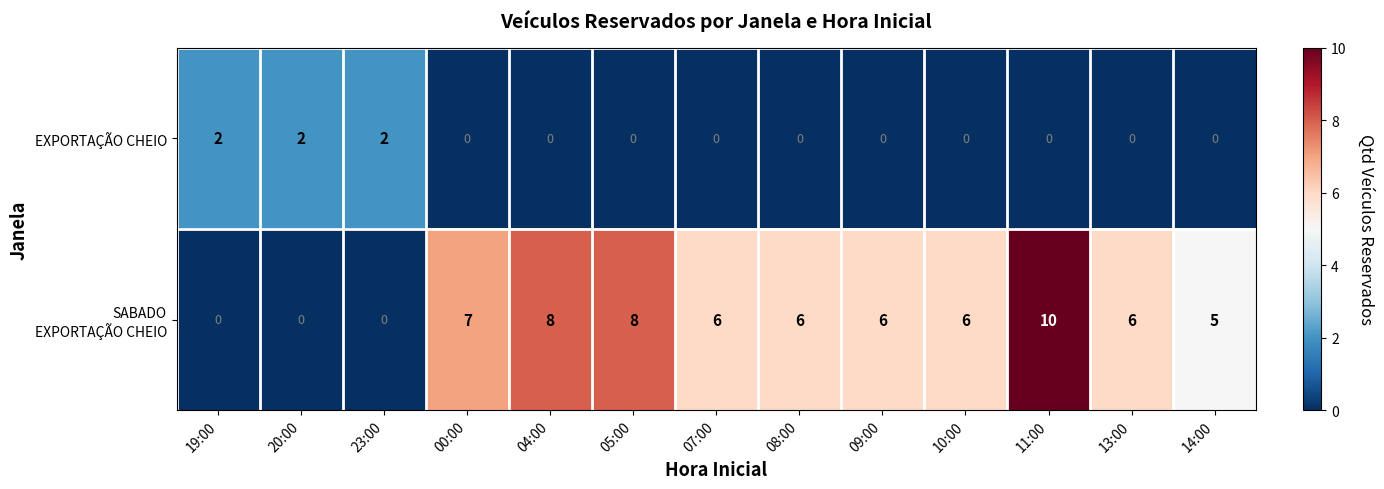

Which category has the highest value across all series?

11:00